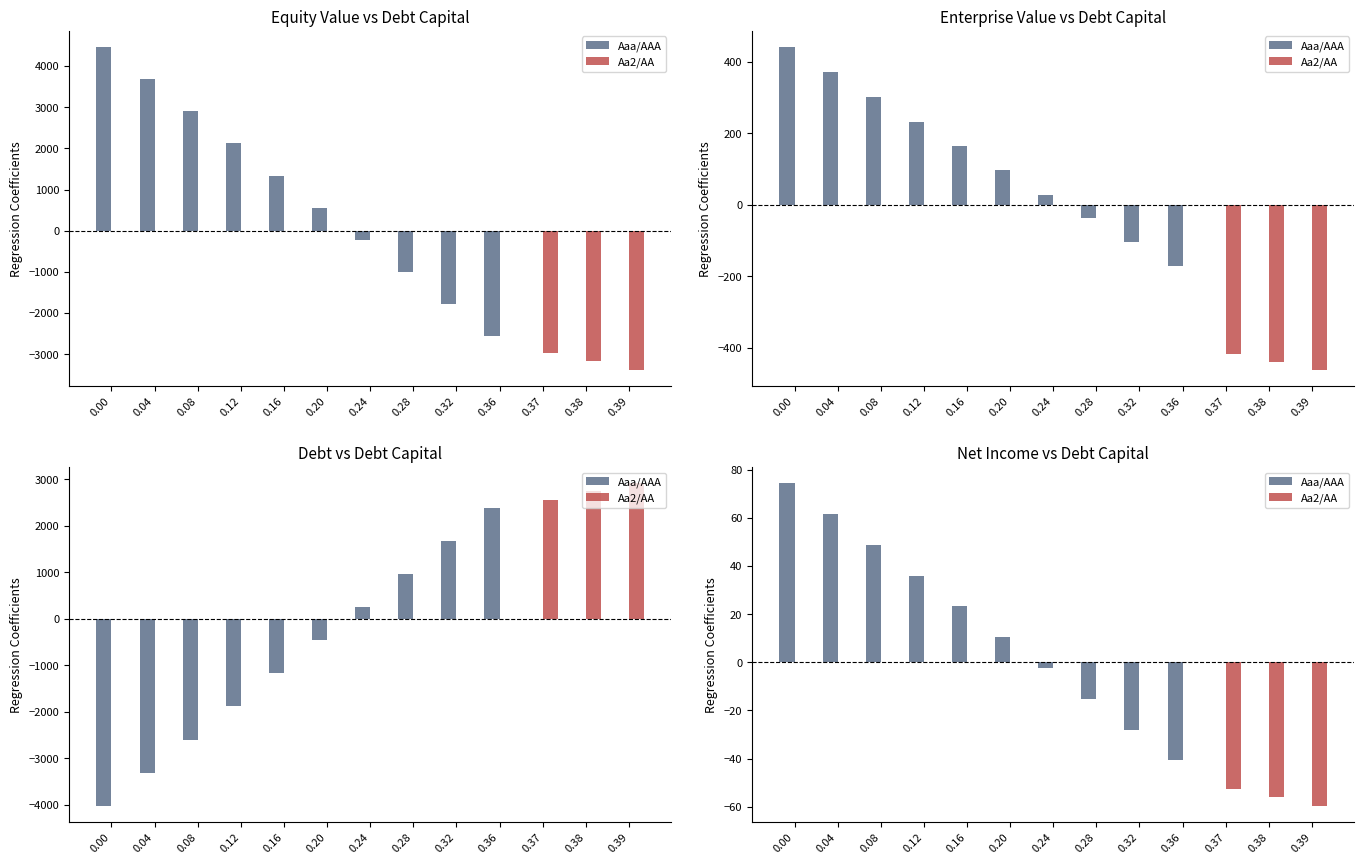

True or false: Aa2/AA has a value of 0.0 at 0.08.

True